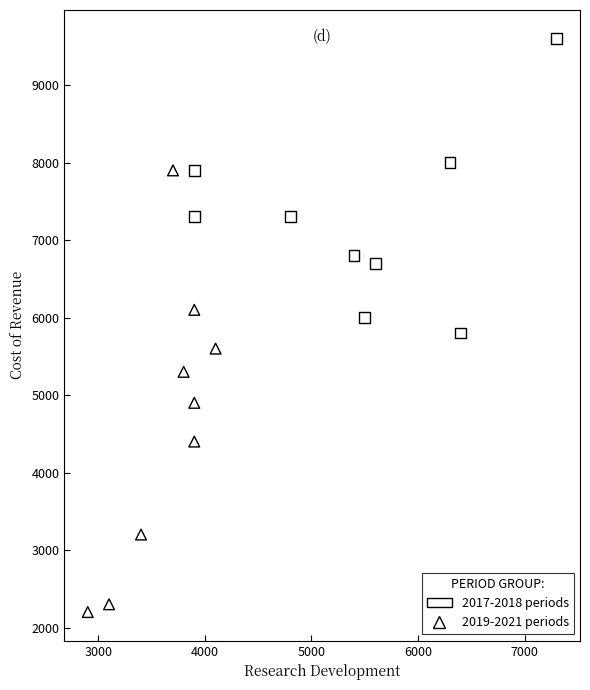

Which series has the largest Y range (max minus min)?

2019-2021 periods